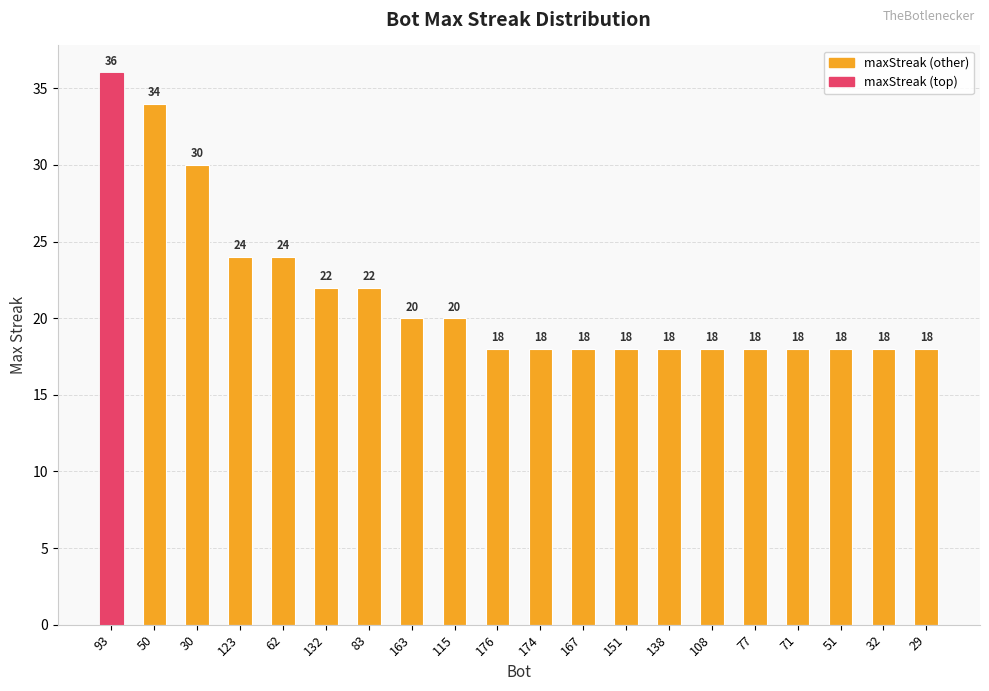

What position from the right is 132?

15